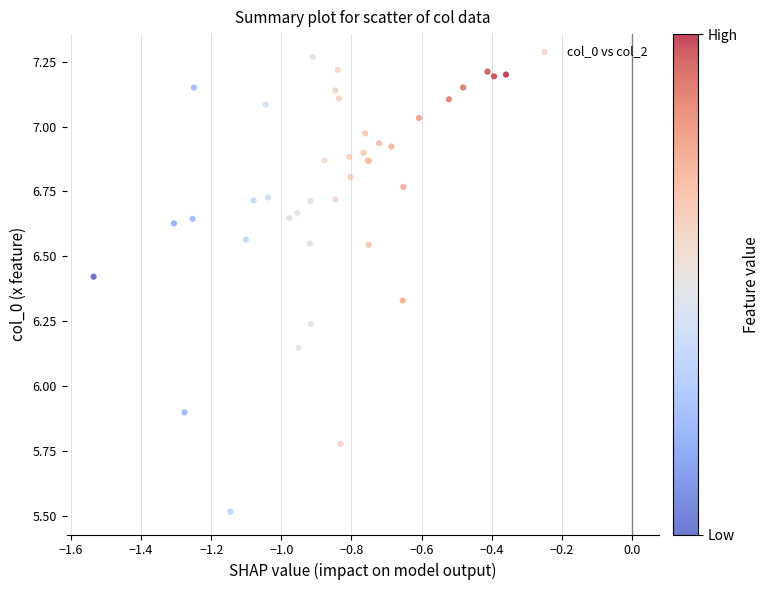

What Y value in the scatter plot is closest to 6?

5.9